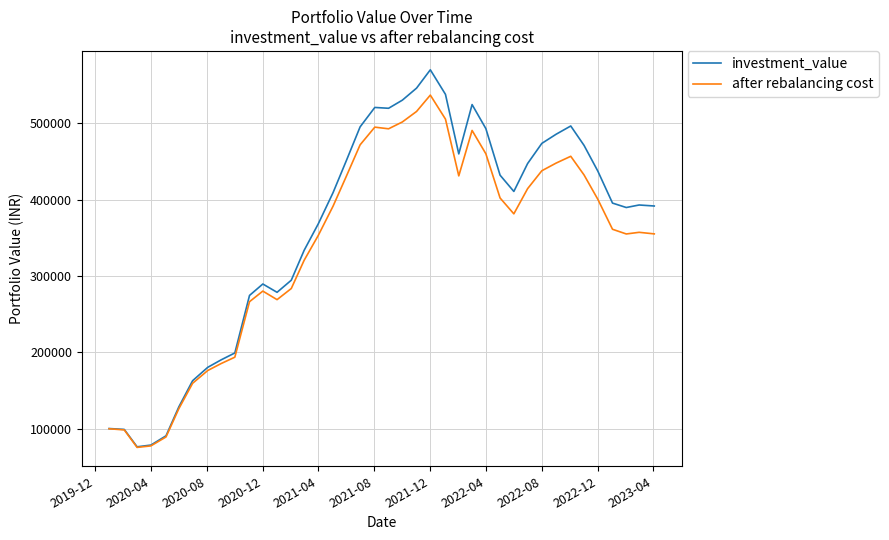

What is the lowest value of the after rebalancing cost series?

75802.7